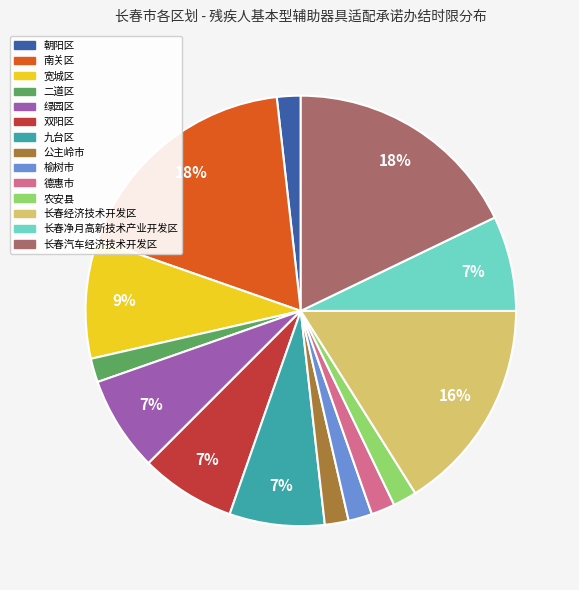

How many segments does this pie chart have?

14